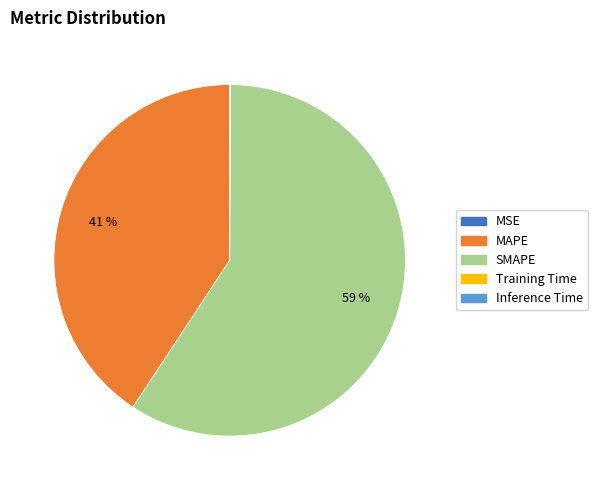

Is the sum of MAPE and SMAPE greater than half?

Yes